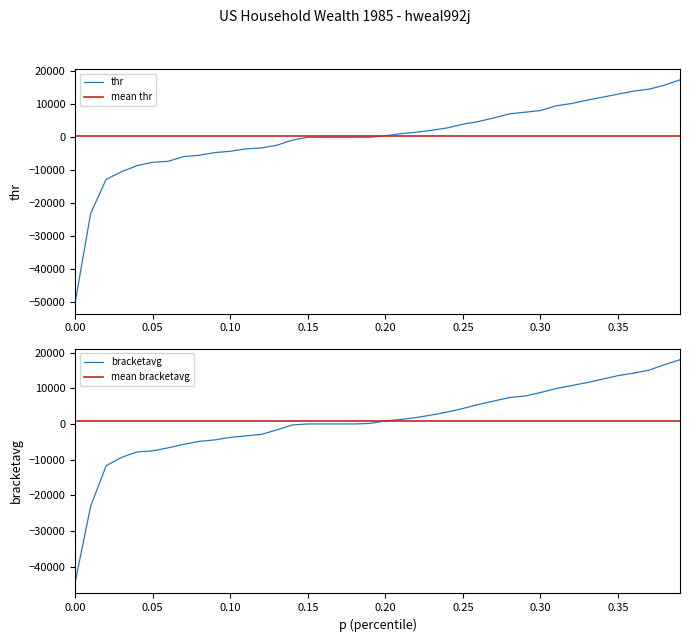

What is the label of the 1st point from the right?

0.39